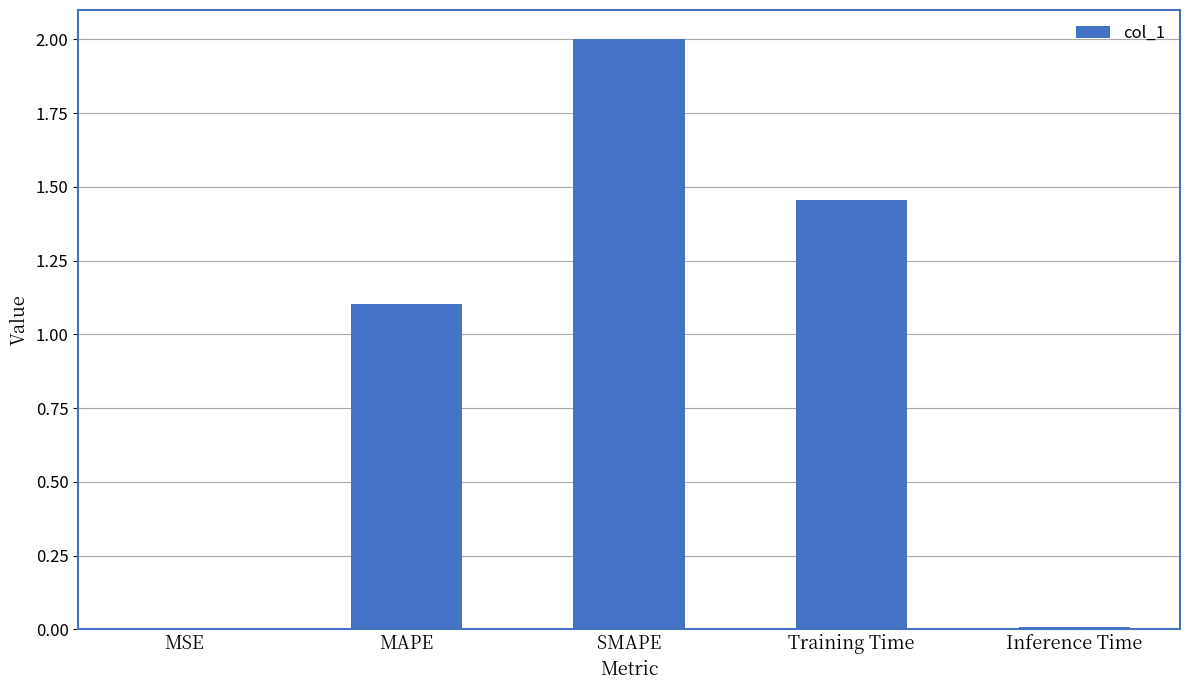

Read the value at SMAPE.

2.0